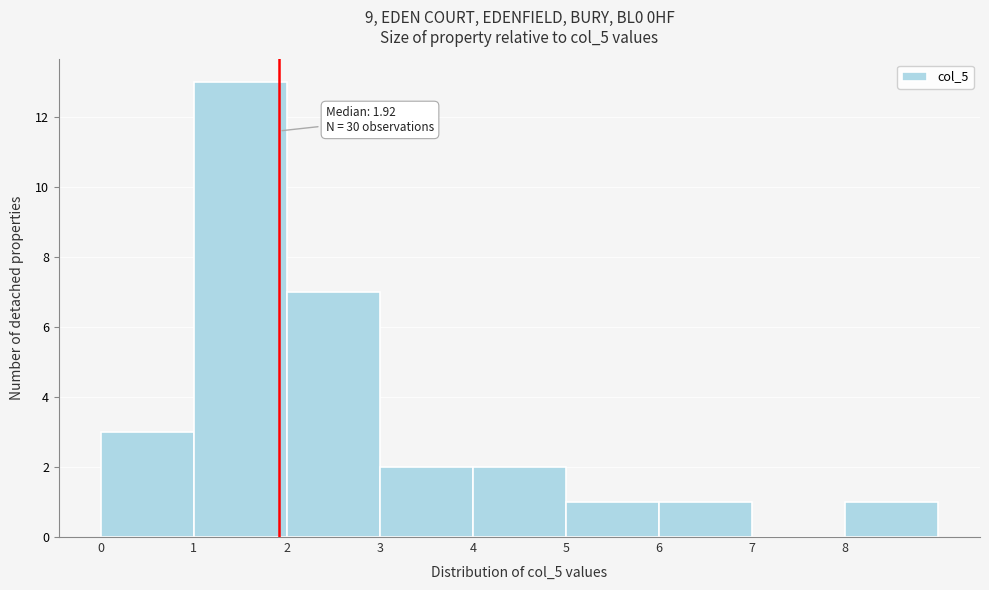

Which range on the x-axis has the tallest bar?

1 to 2